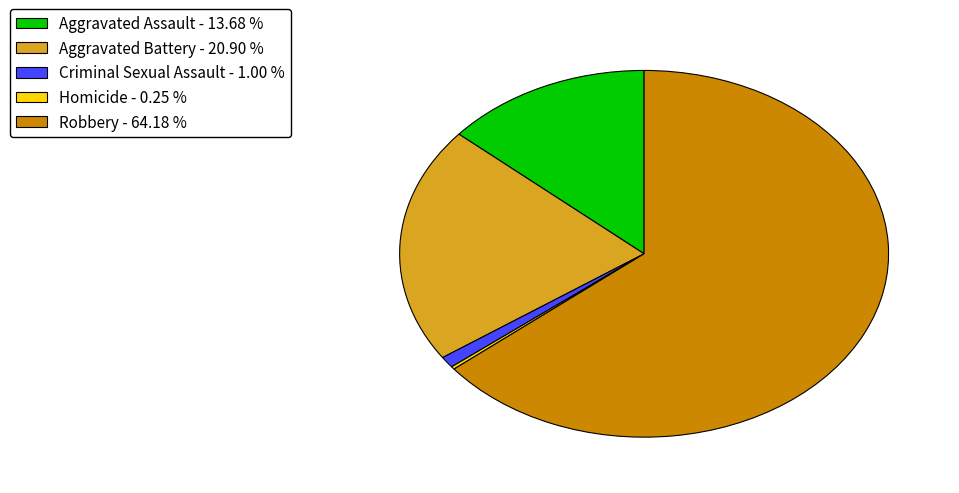

Combined, do Aggravated Assault - 13.68 % and Aggravated Battery - 20.90 % account for over 50%?

No